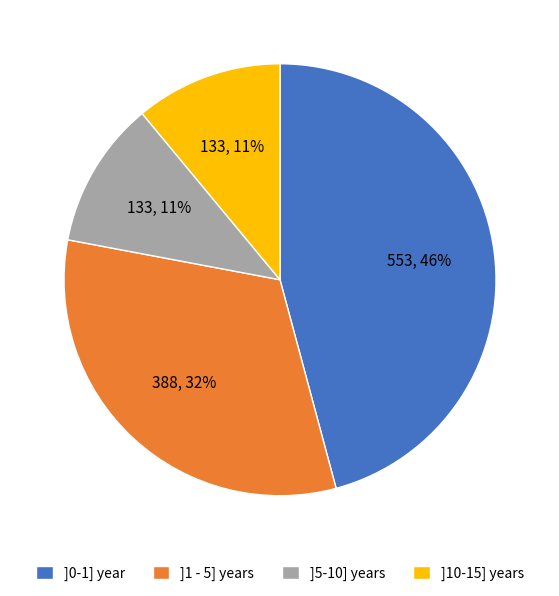

Does any single category account for the majority?

No